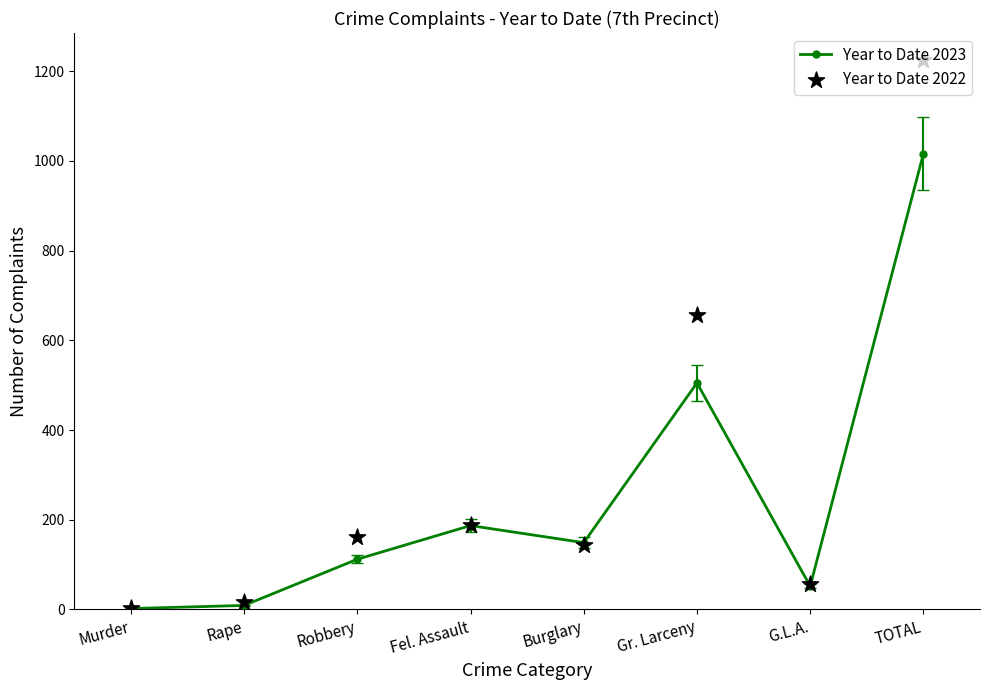

At how many categories does at least one series exceed 118?

5